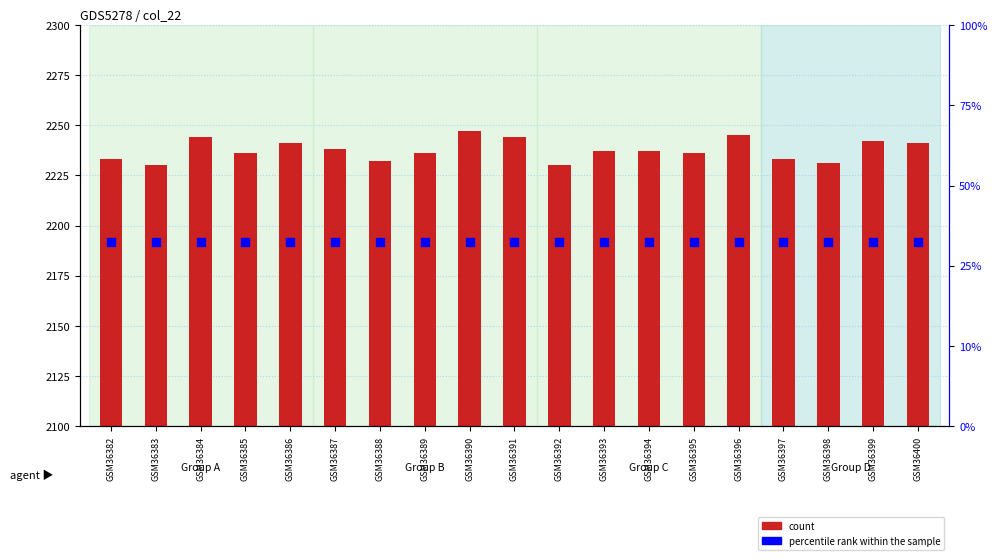

Which series reaches the maximum Y coordinate?

count